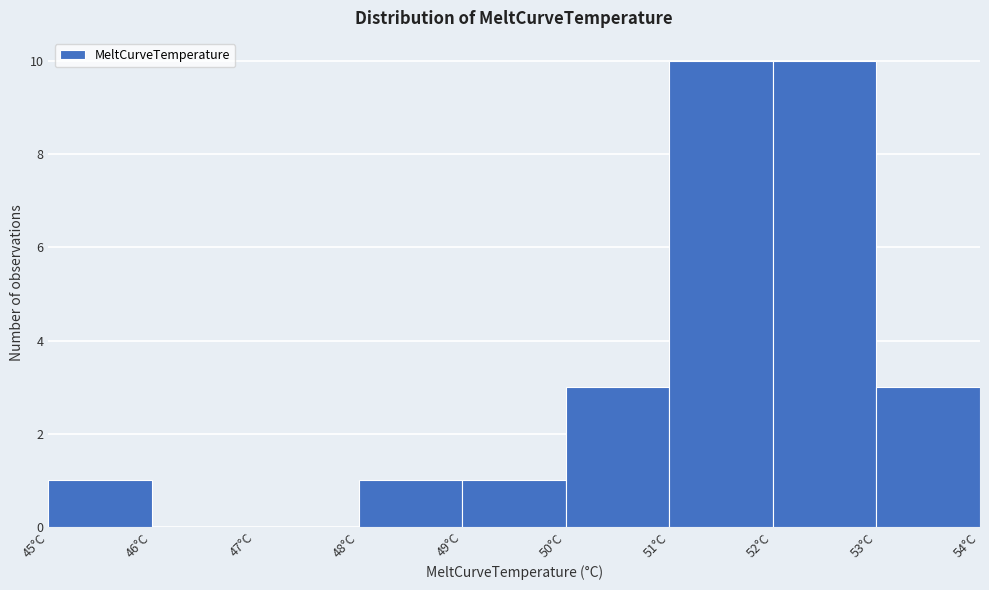

Reading left to right, transcribe this chart: for each bar, give the range it covers on the x-axis and its height. The values are not printed on the chart, so give them approximately, as read against the axis.

45 to 46: 1
46 to 47: 0
47 to 48: 0
48 to 49: 1
49 to 50: 1
50 to 51: 3
51 to 52: 10
52 to 53: 10
53 to 54: 3